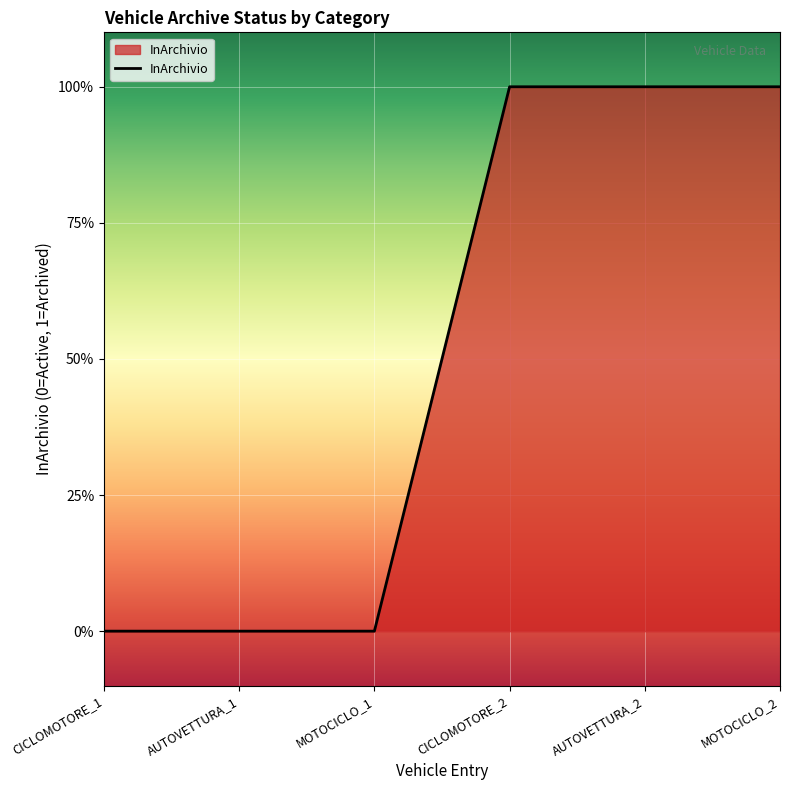

Is it true that the value at AUTOVETTURA_2 is 1?

True